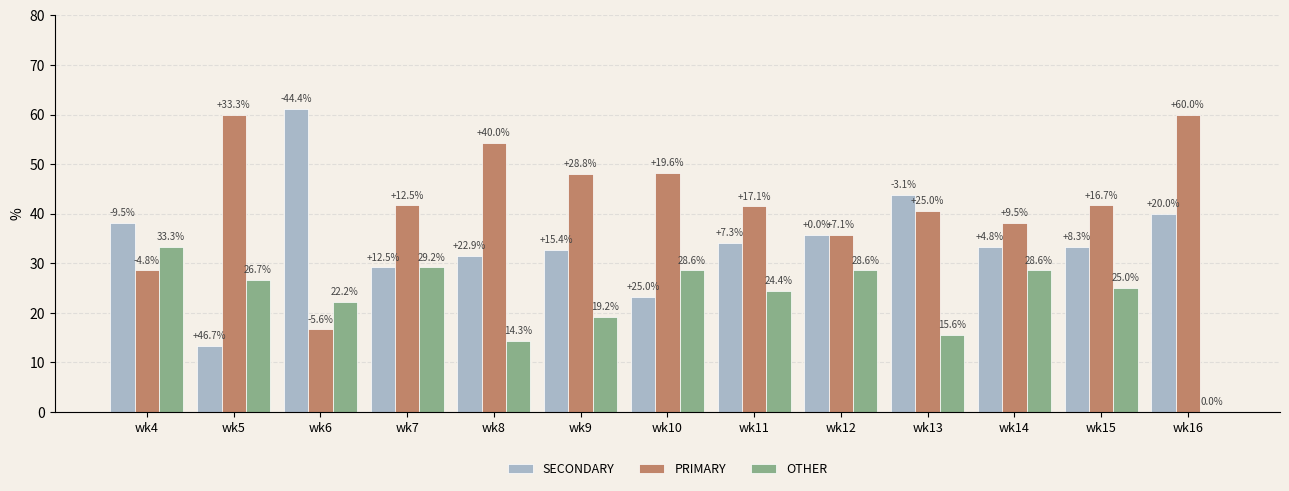

What is the highest value of the SECONDARY series?

61.1